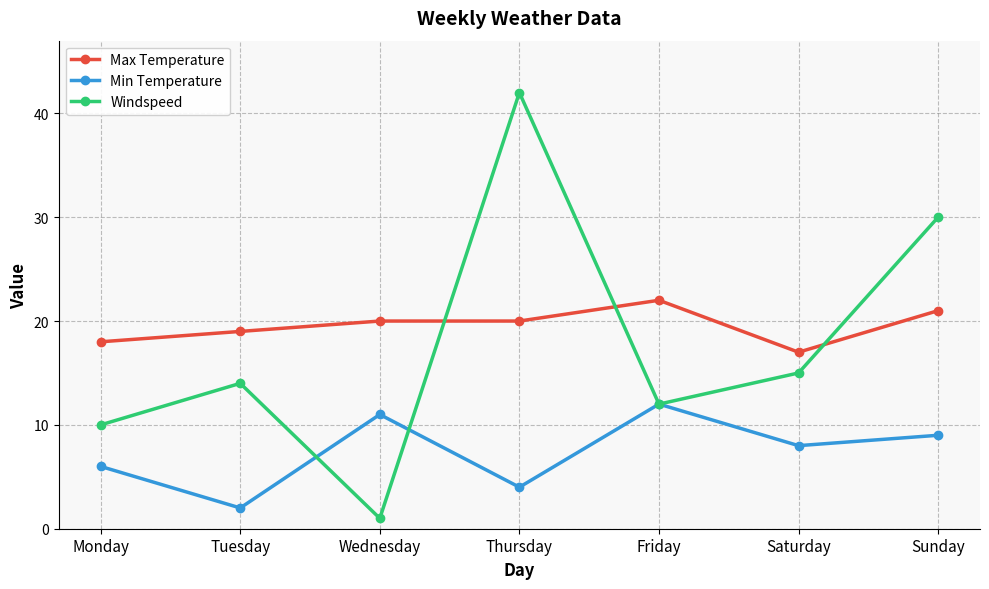

At which category does the chart reach its peak across all series?

Thursday